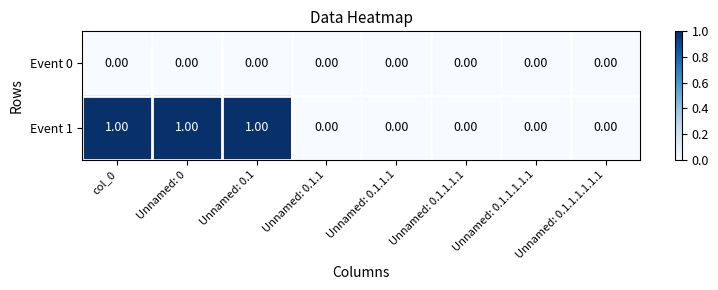

How many categories are shown in the chart?

8